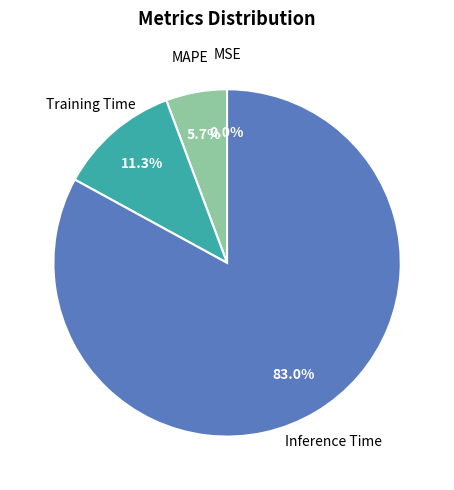

Is there any slice that represents more than half of the pie?

Yes